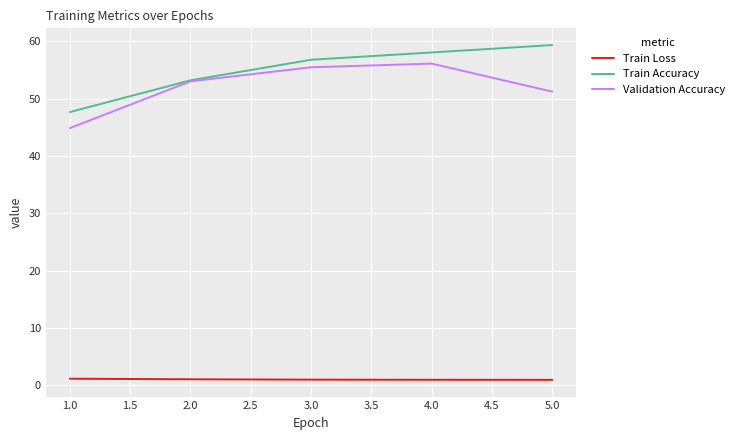

True or false: Validation Accuracy and Train Loss cross at least once.

False